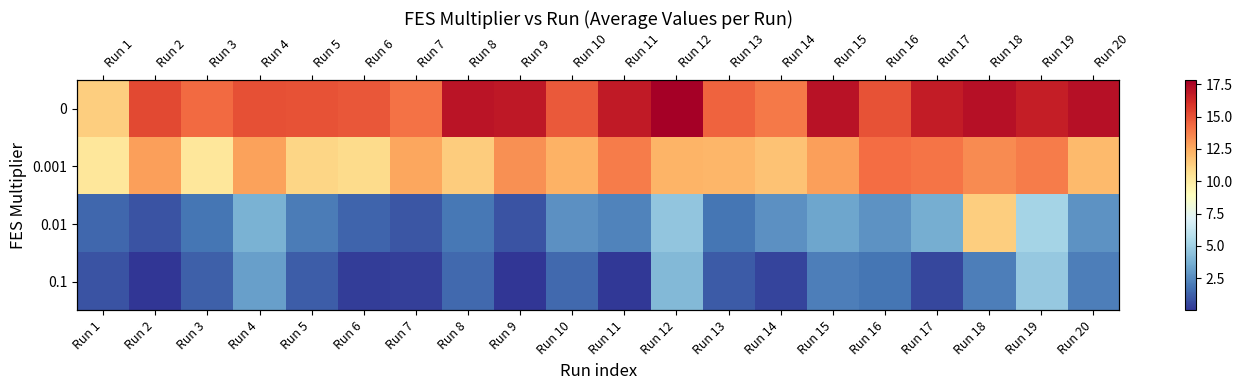

True or false: 0.001 has a value of 5.3 at Run 2.

False